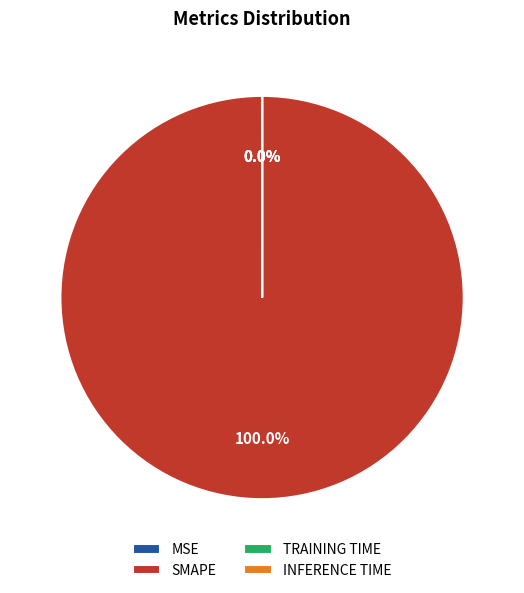

What is the smallest slice in the pie chart?

Inference Time